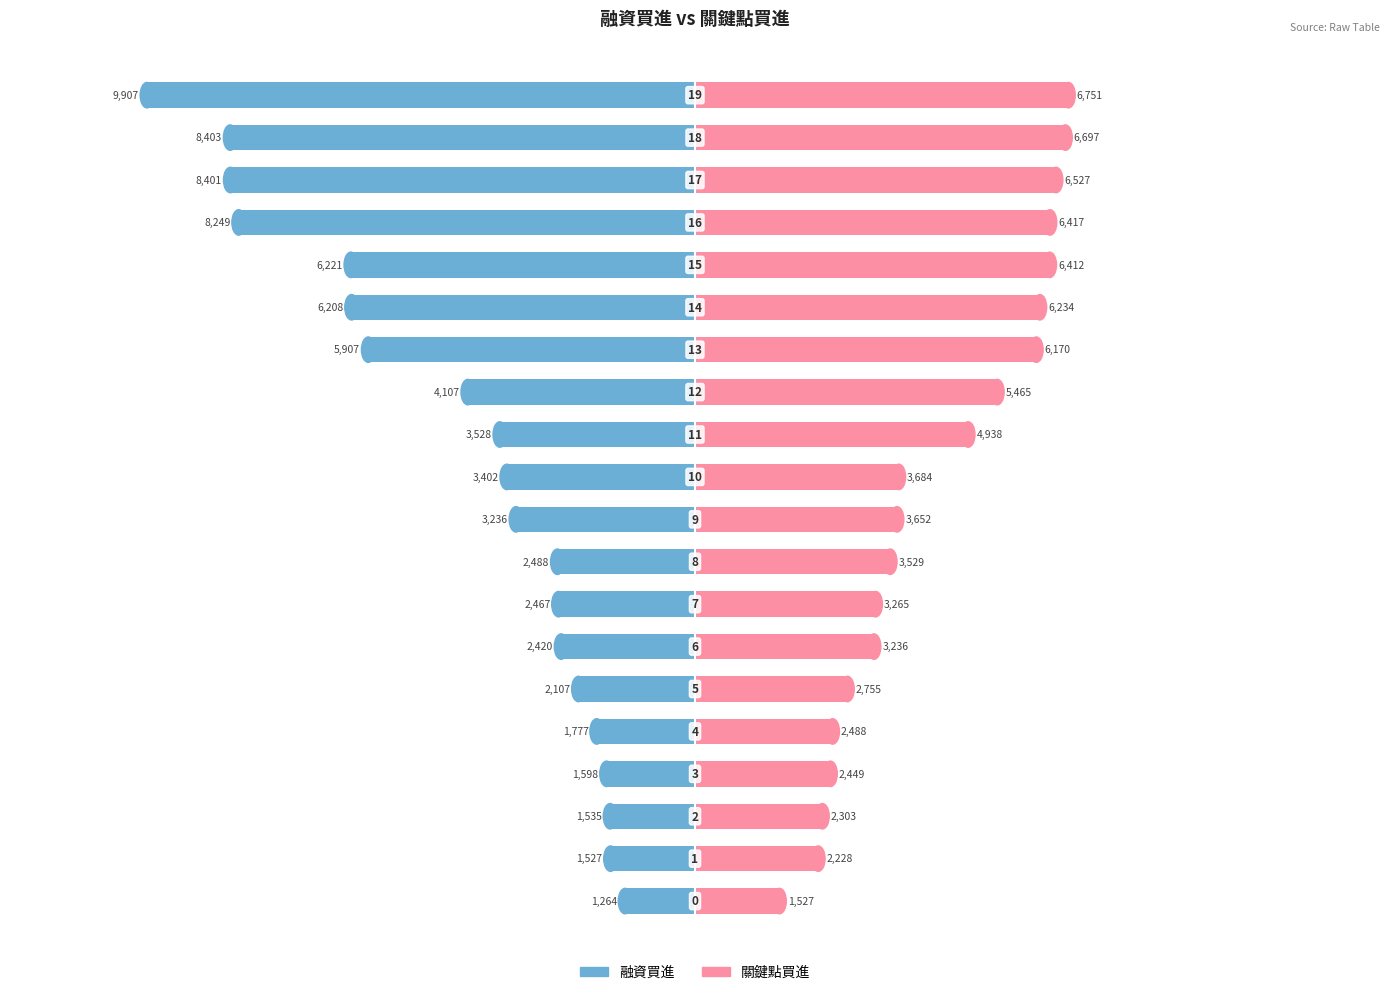

Rank the categories by 關鍵點買進 value from lowest to highest.

0, 1, 2, 3, 4, 5, 6, 7, 8, 9, 10, 11, 12, 13, 14, 15, 16, 17, 18, 19